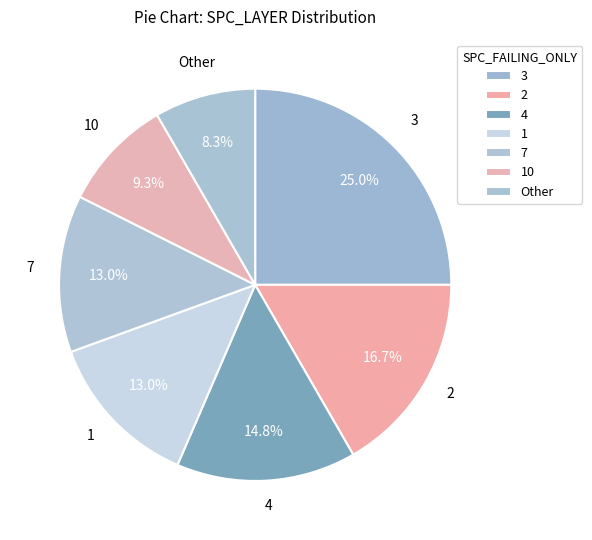

How many slices are in this pie chart?

7